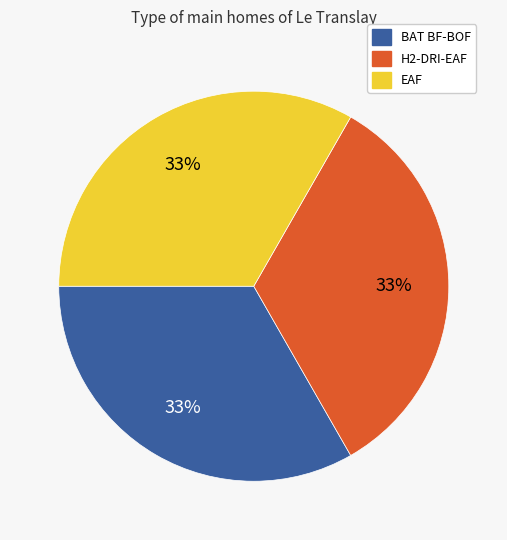

Combined, do BAT BF-BOF and EAF account for over 50%?

Yes